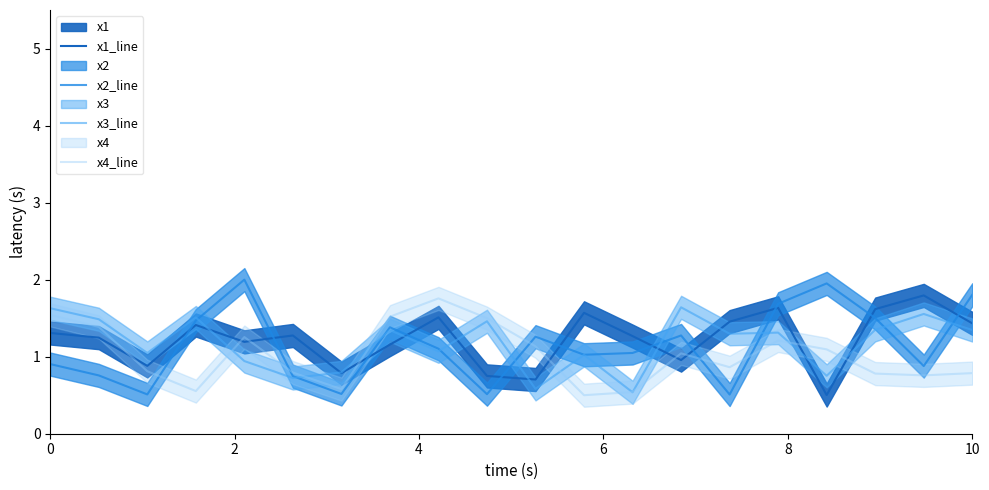

What is the average value of the x3_line series?

1.2